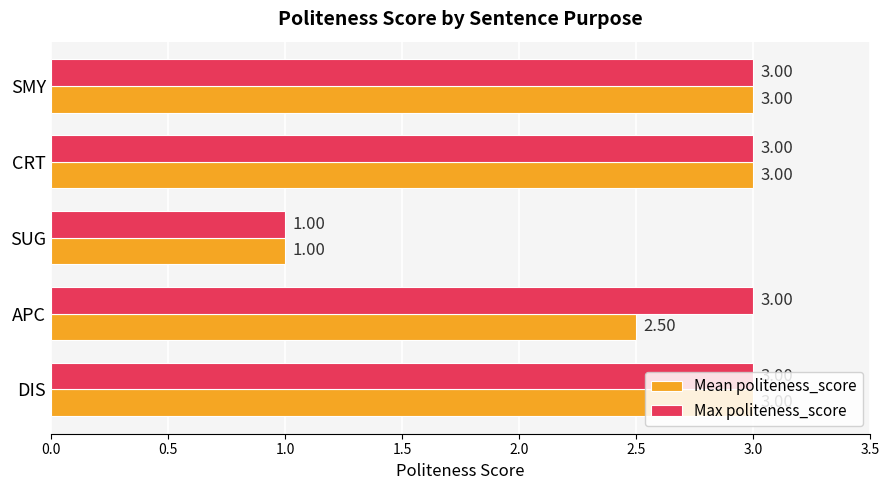

What is the spread (max minus min) of values at APC?

0.5